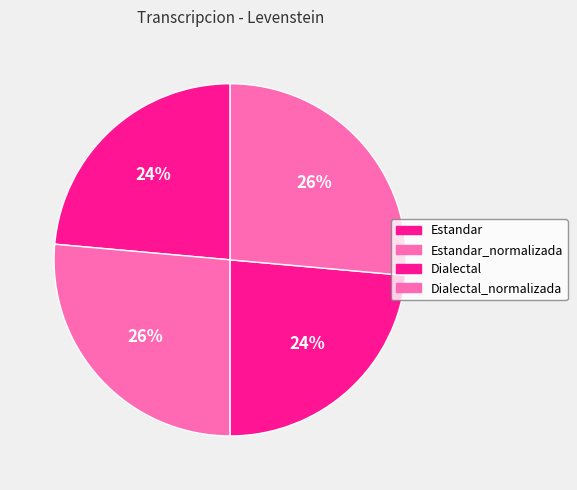

Which slice is the smallest?

Estandar